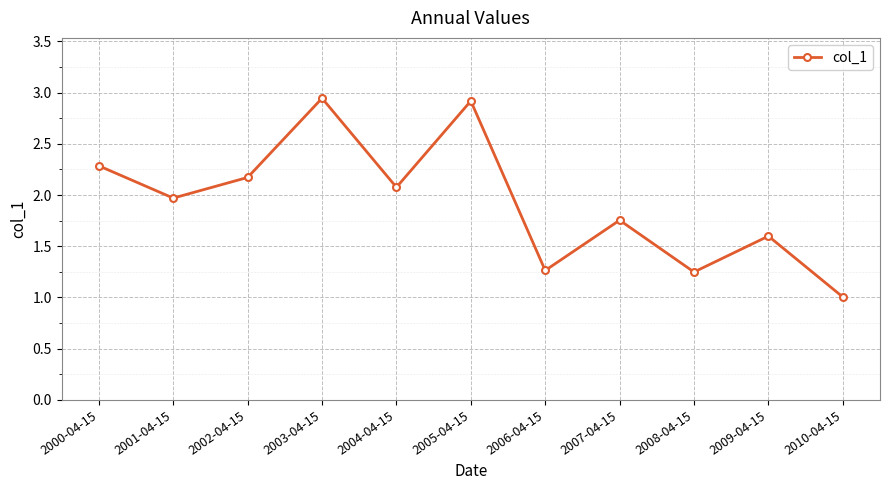

Is this an area chart (filled region under the line)?

No